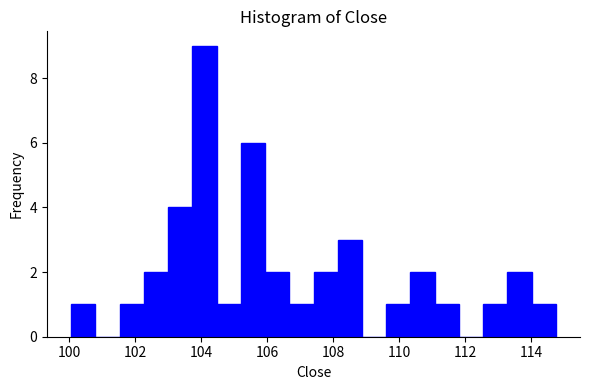

Read against the x-axis, roughly where is the centre of the tallest bar?

104.2